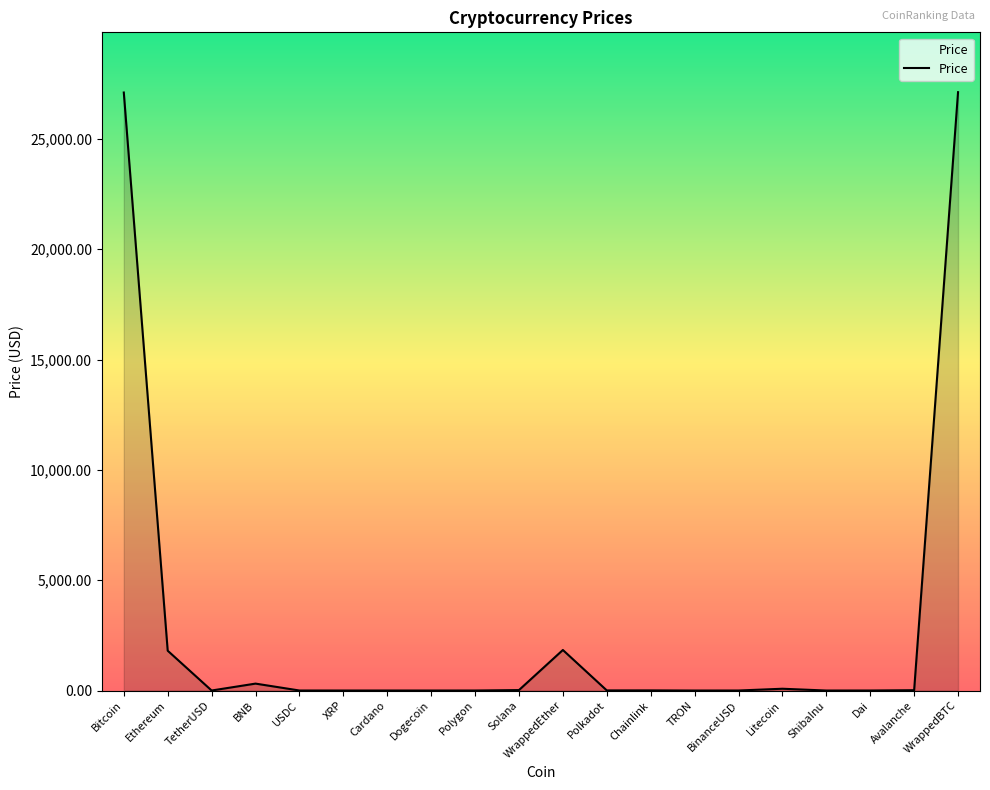

What is the maximum value shown in the chart?

27117.9